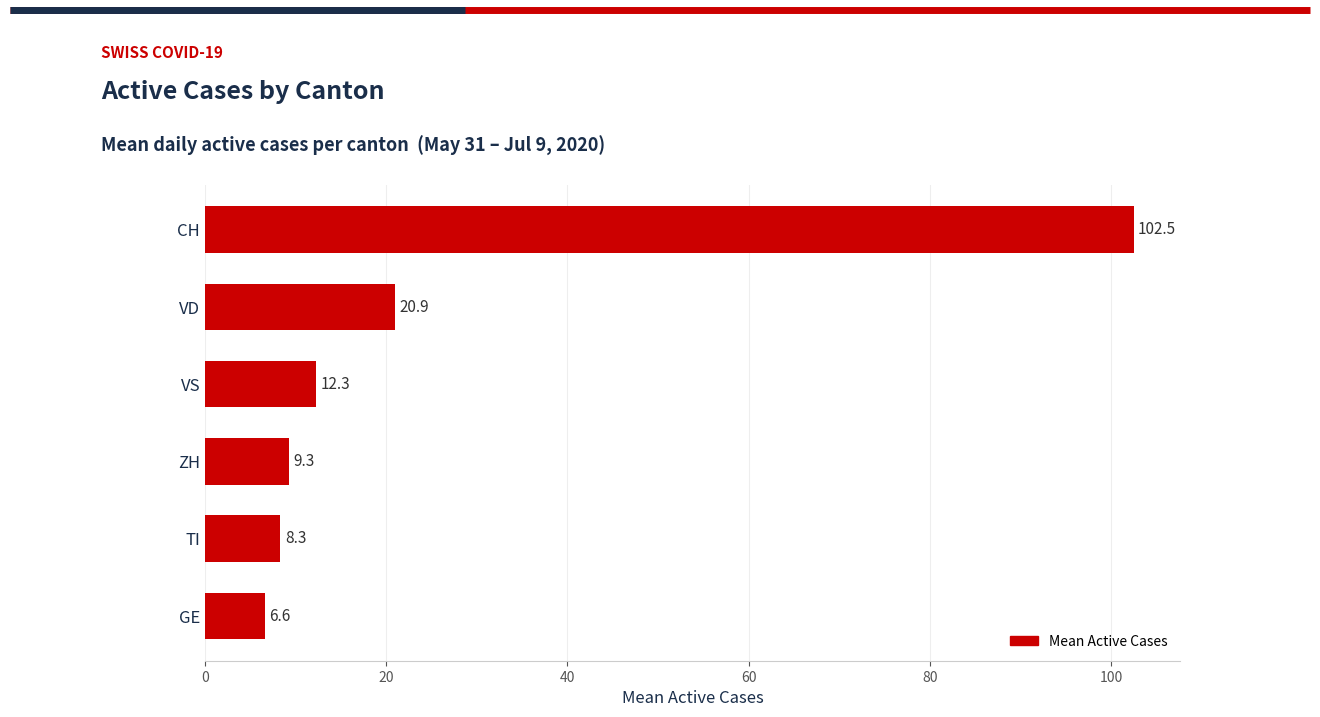

Does the chart contain any negative values?

No